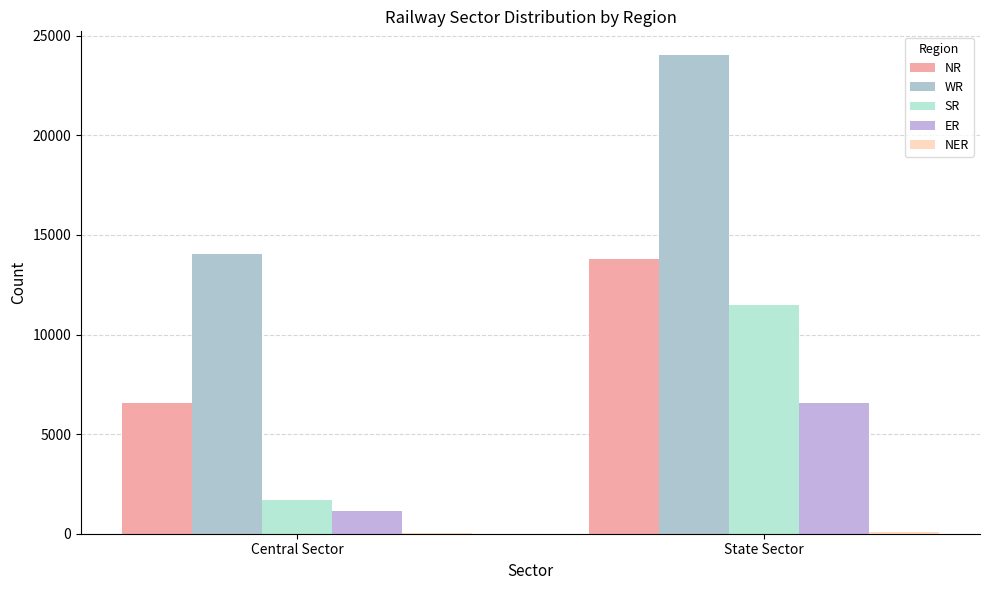

At how many categories does at least one series exceed 921?

2